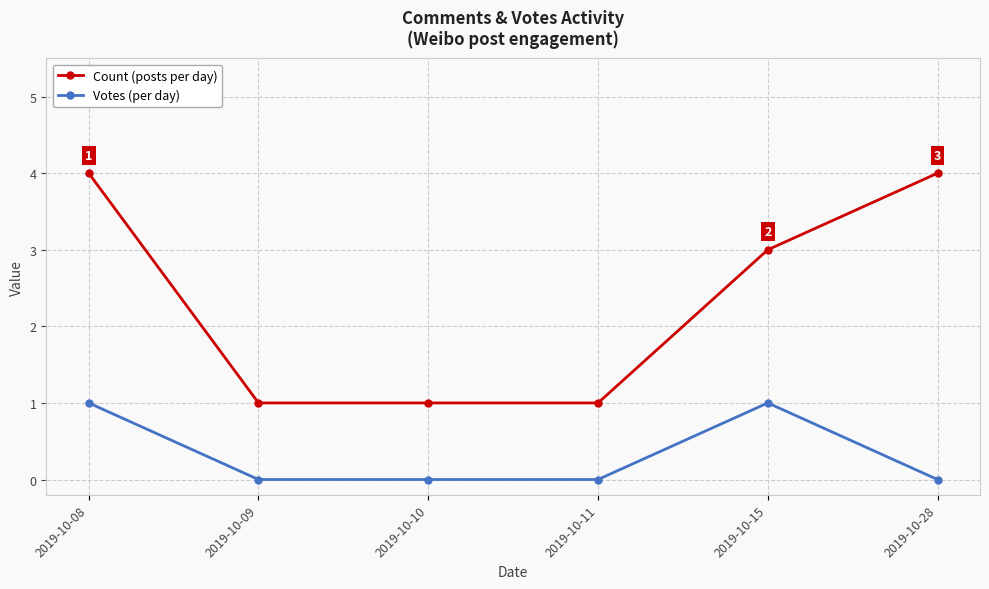

What is the maximum value for Votes (per day)?

1